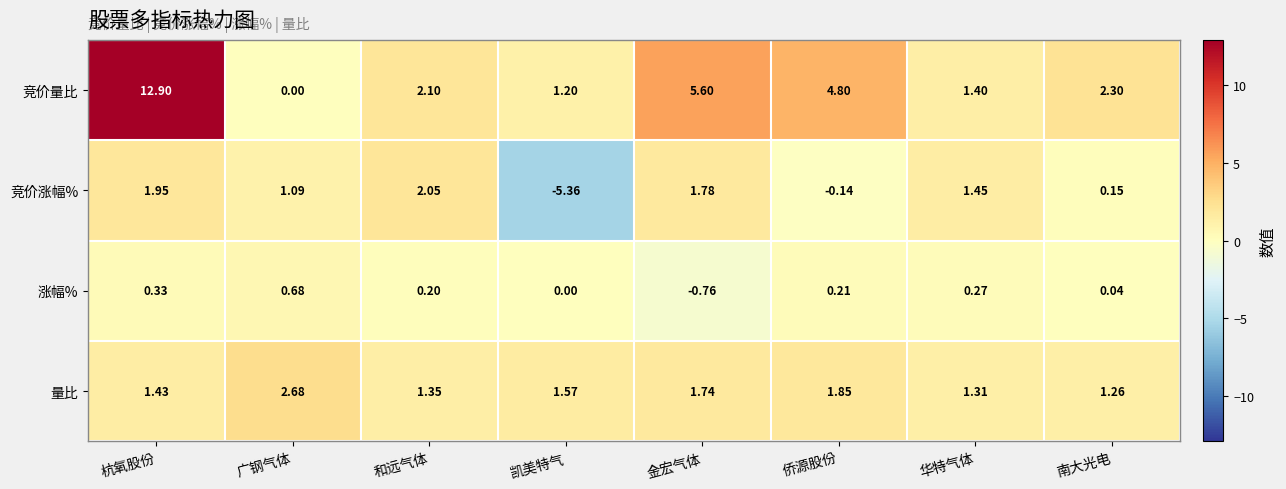

At which label does 竞价涨幅% first exceed 1?

杭氧股份